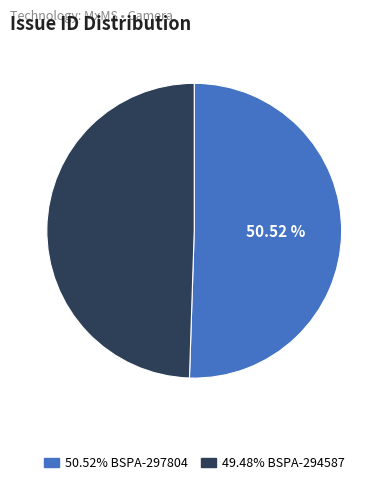

Approximately how many times larger is the value at 50.52% BSPA-297804 compared to 49.48% BSPA-294587?

1.0